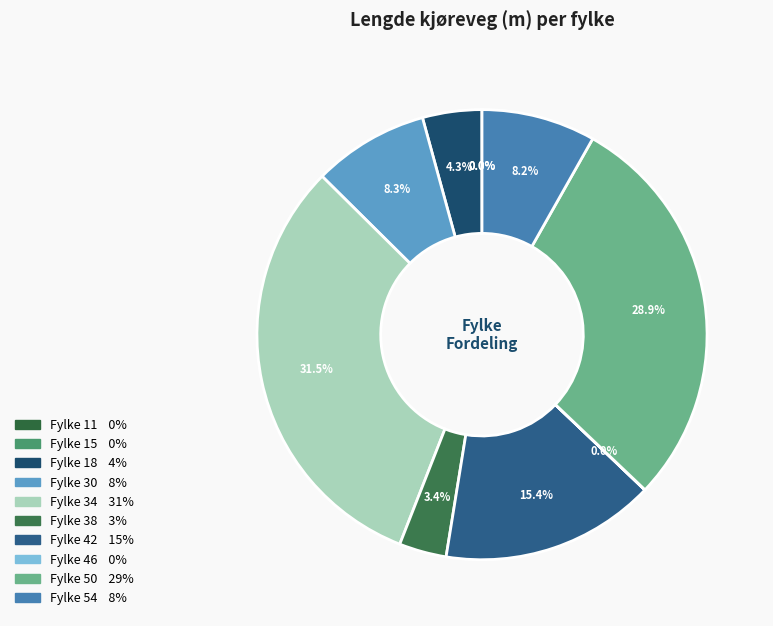

Which category has the biggest portion of the pie?

34